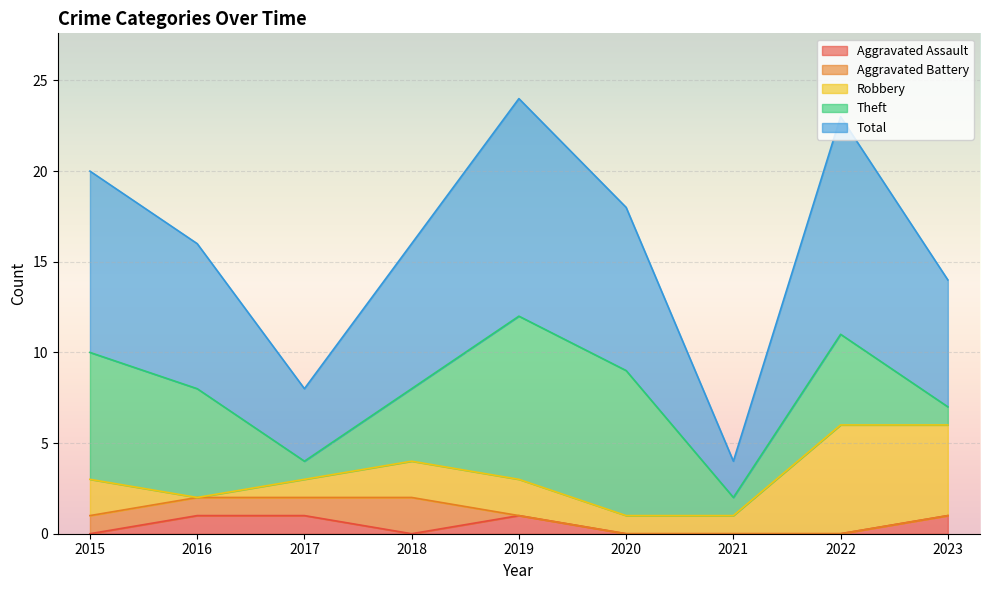

What are all the series names shown in the legend?

Aggravated Assault, Aggravated Battery, Robbery, Theft, Total